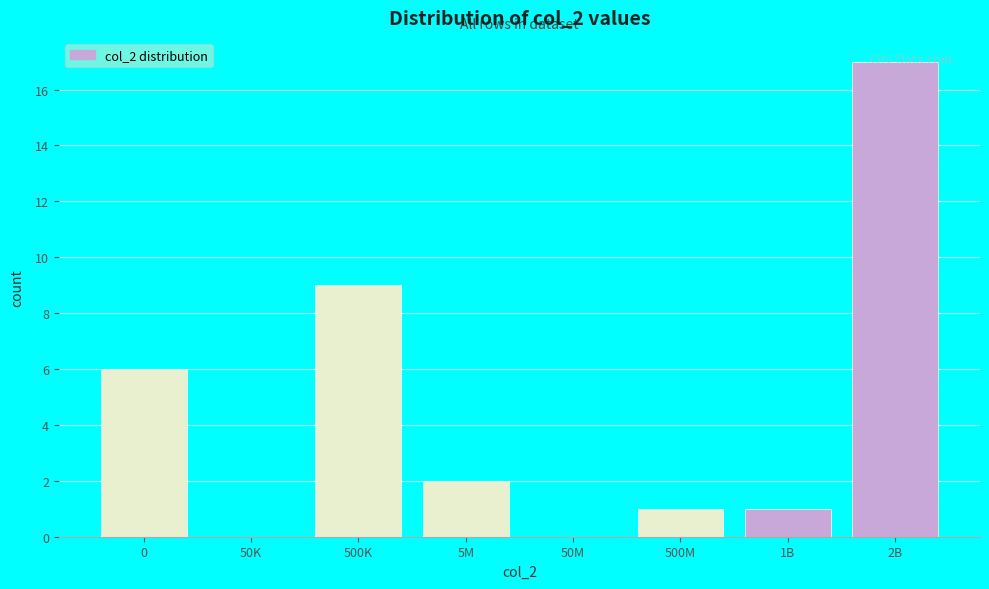

True or false: the data shows 9 at 500K.

True